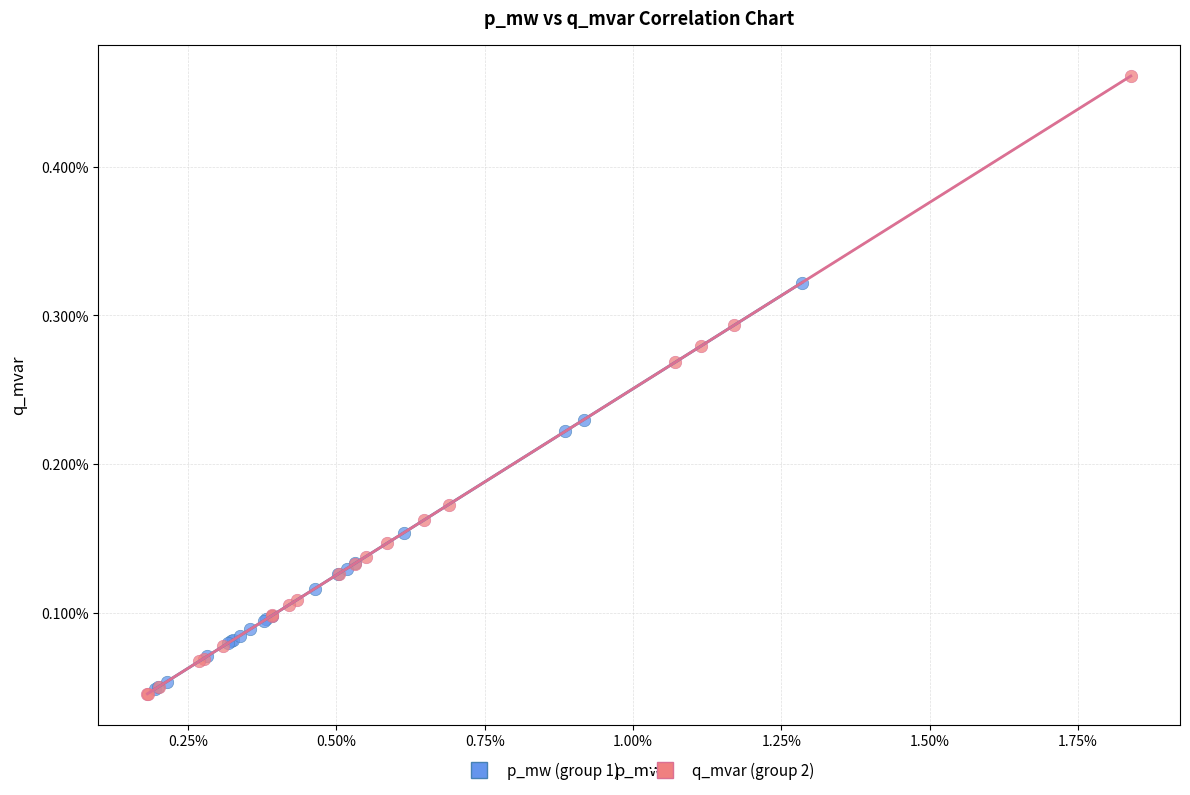

What are all the series names shown in the legend?

p_mw (group 1), q_mvar (group 2)